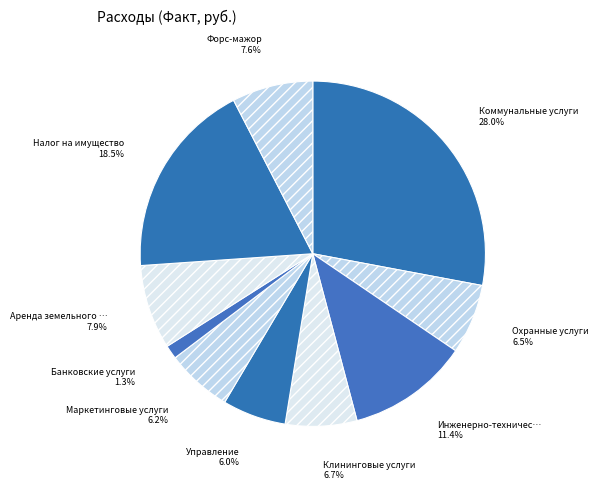

What is the smallest slice in the pie chart?

Банковские услуги